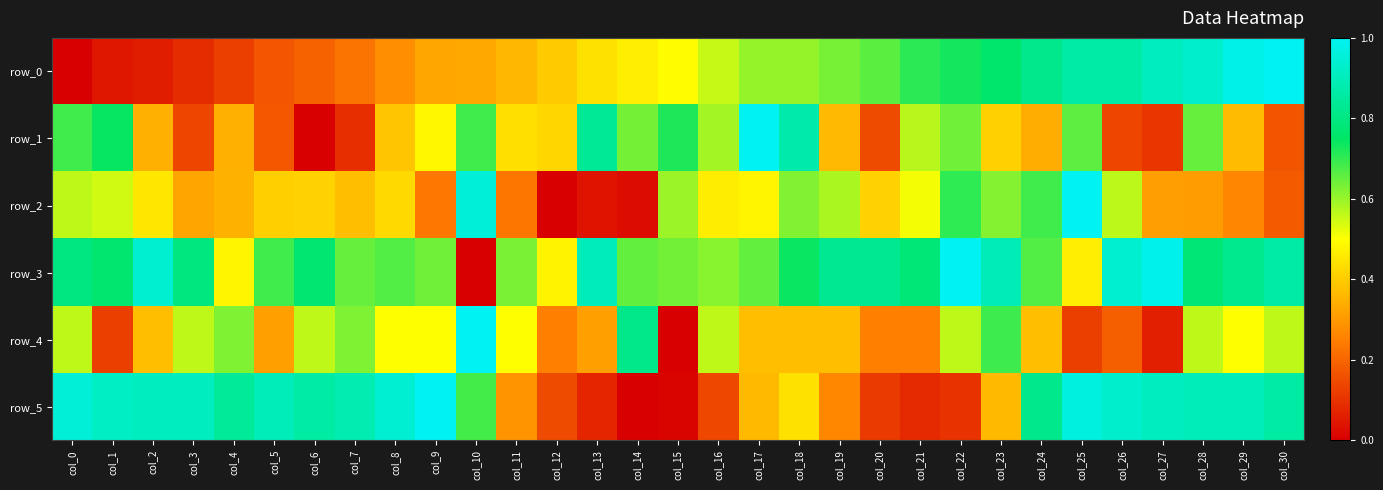

What is the sum of all row_3 values?

22.4